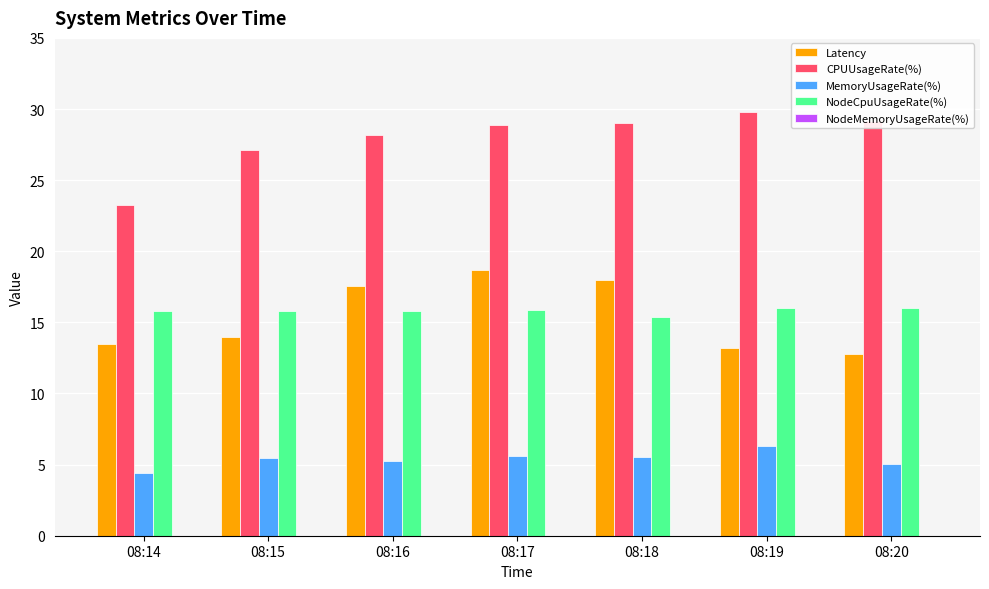

What is the highest value of the NodeCpuUsageRate(%) series?

16.0